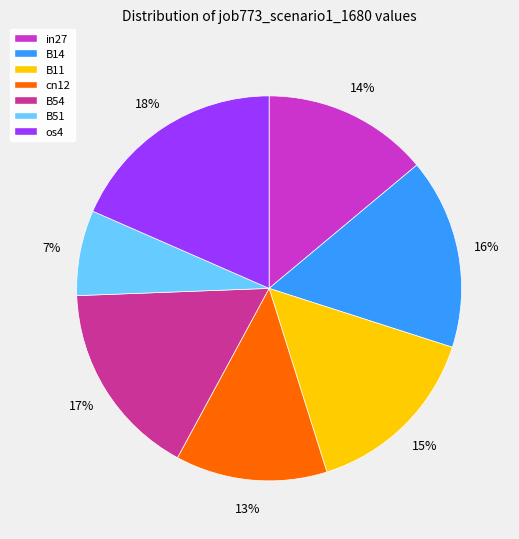

How many segments does this pie chart have?

7